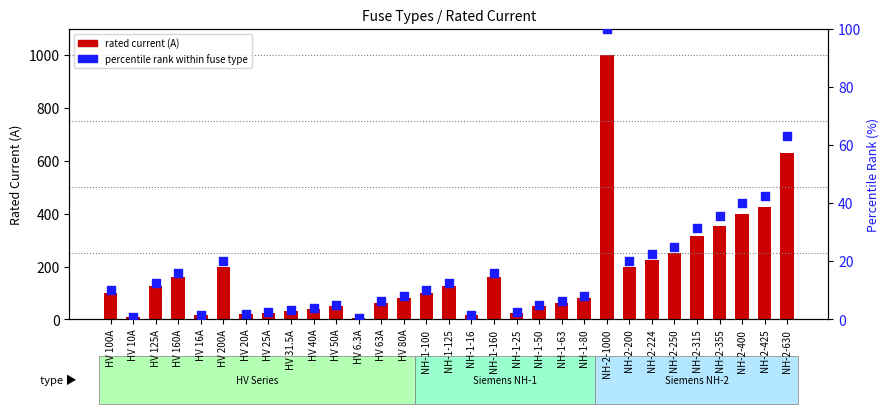

Which series reaches the maximum Y coordinate?

rated current (A)